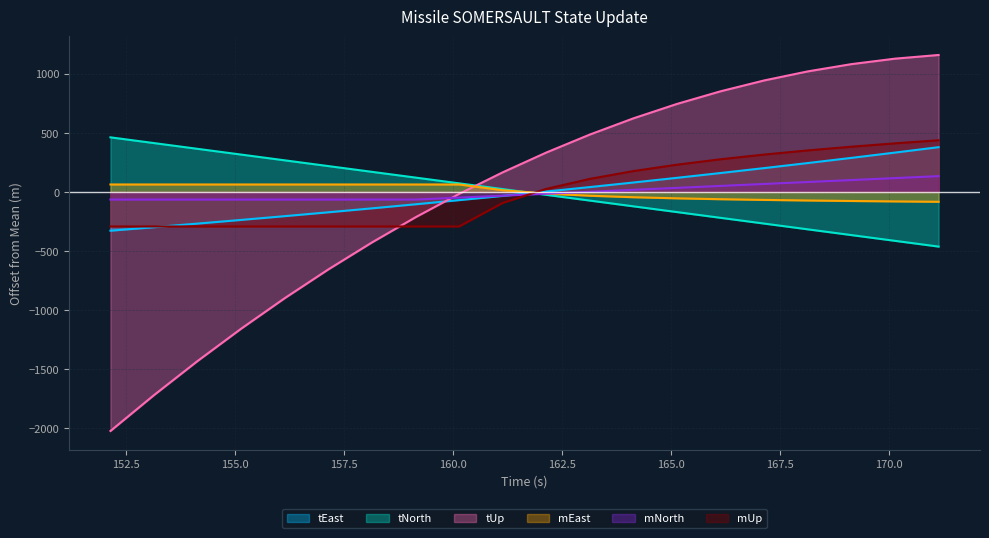

Count the number of data series in this chart.

6